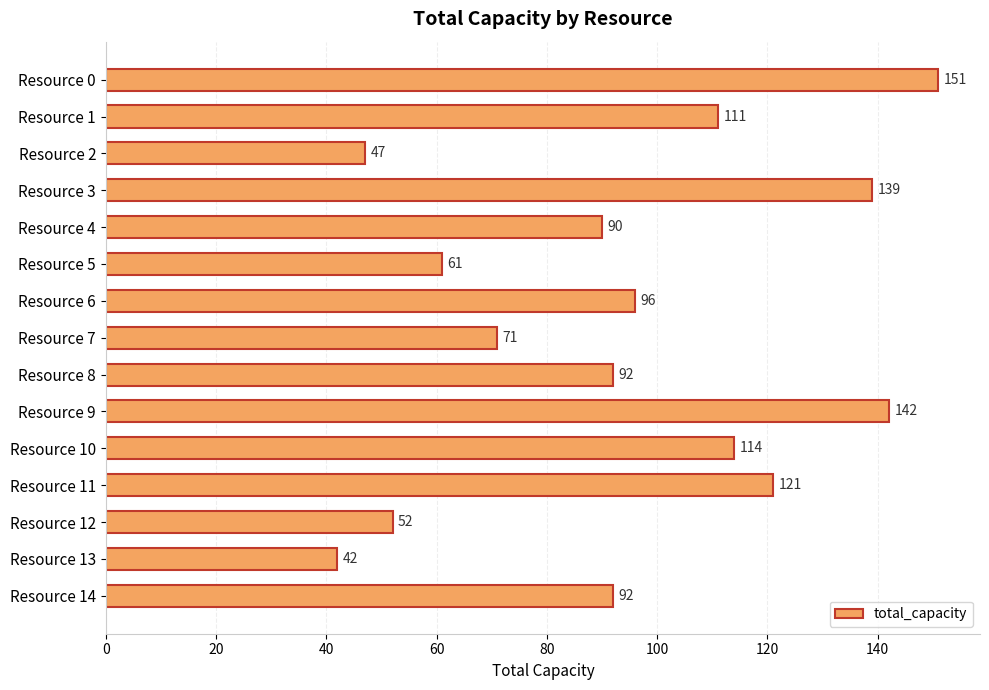

The value at Resource 9 is 208. True or false?

False